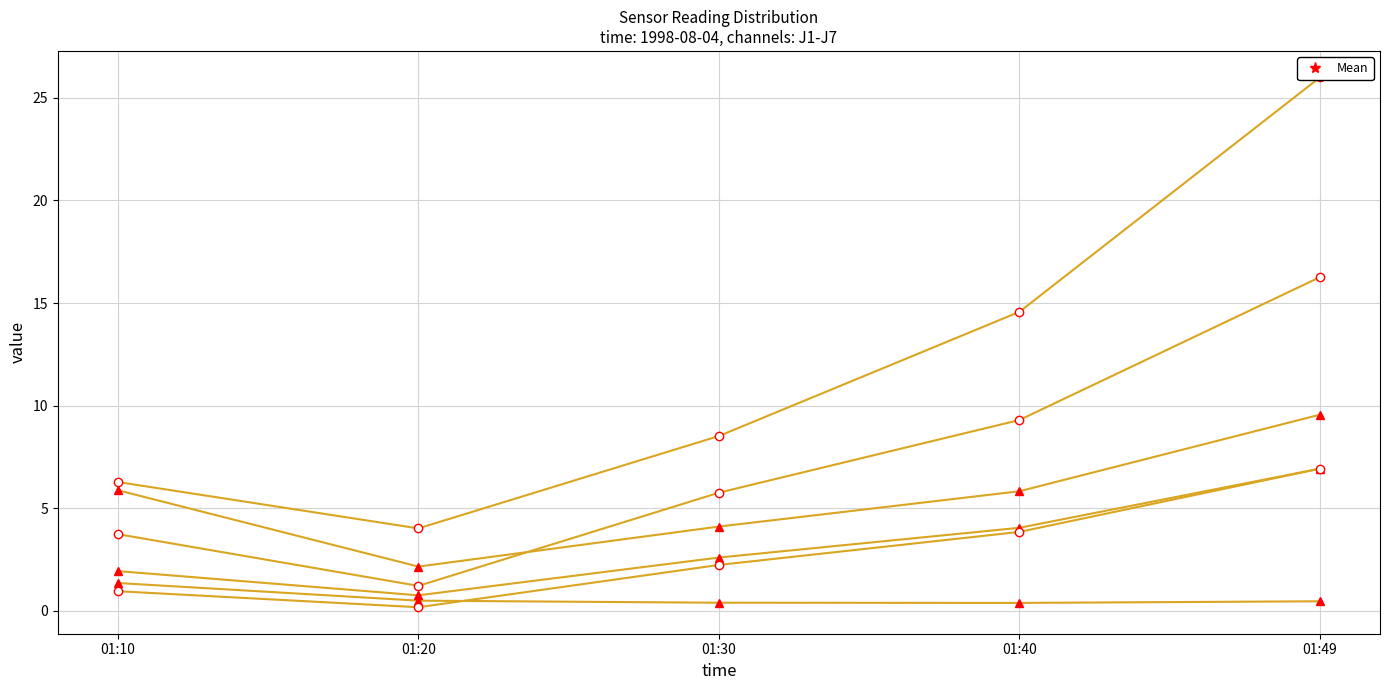

What value does the J7 series have at 01:10?

6.3